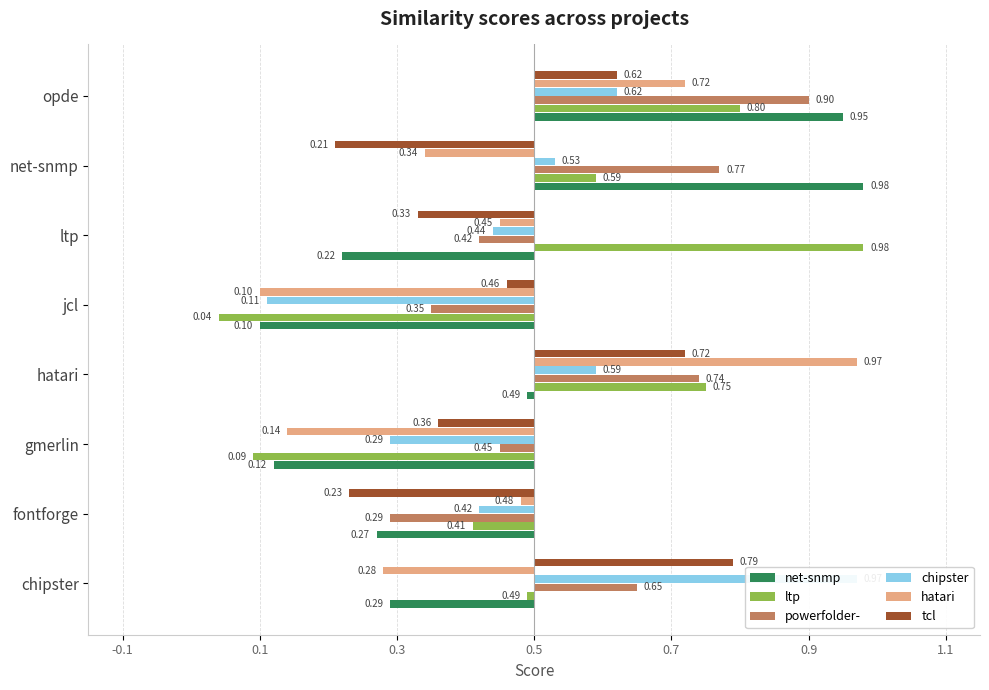

What are all the series names shown in the legend?

net-snmp, ltp, powerfolder-, chipster, hatari, tcl